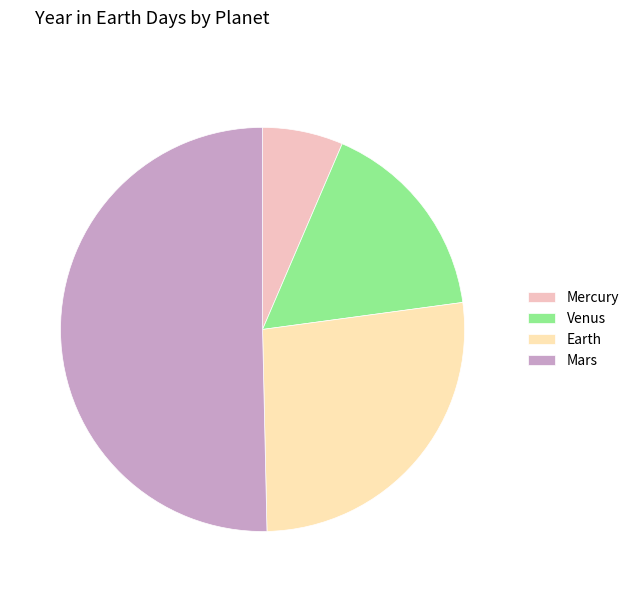

Approximately how many times larger is the value at Earth compared to Mars?

0.5